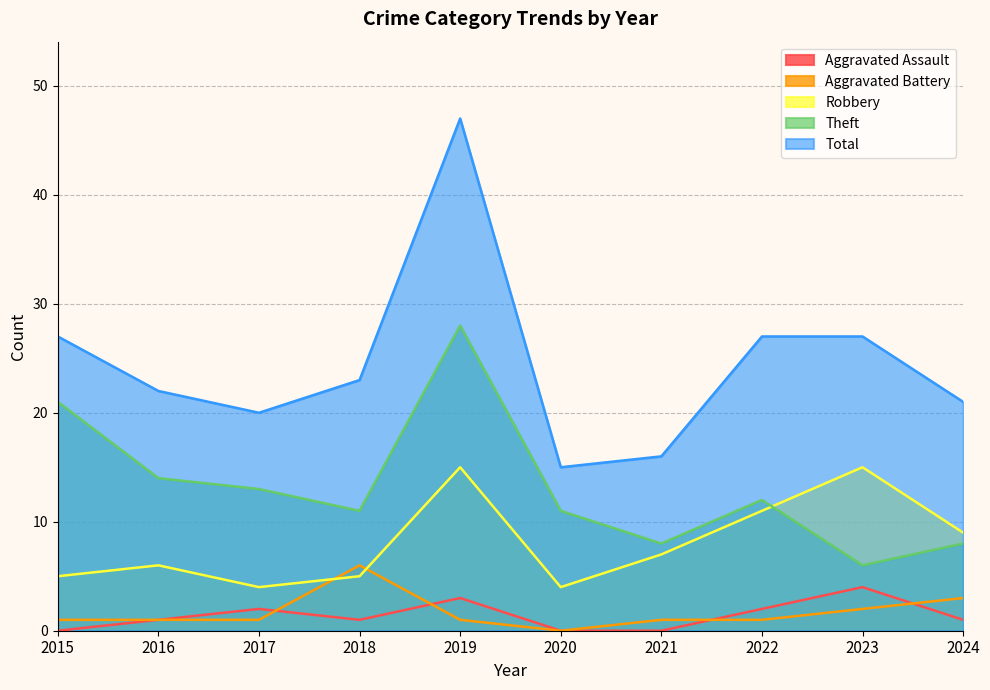

Rank the series at 2024 from lowest to highest value.

Aggravated Assault, Aggravated Battery, Theft, Robbery, Total